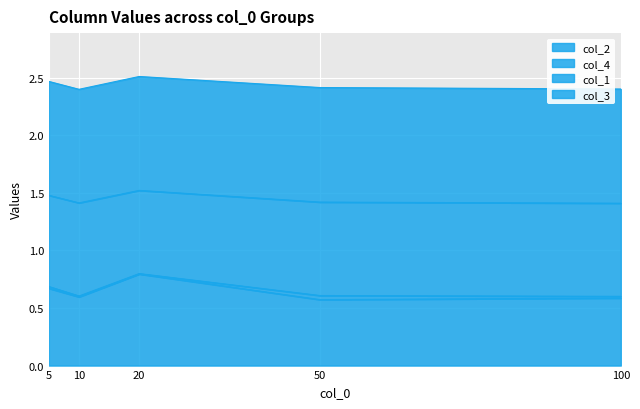

What is the maximum value for col_2?

0.8